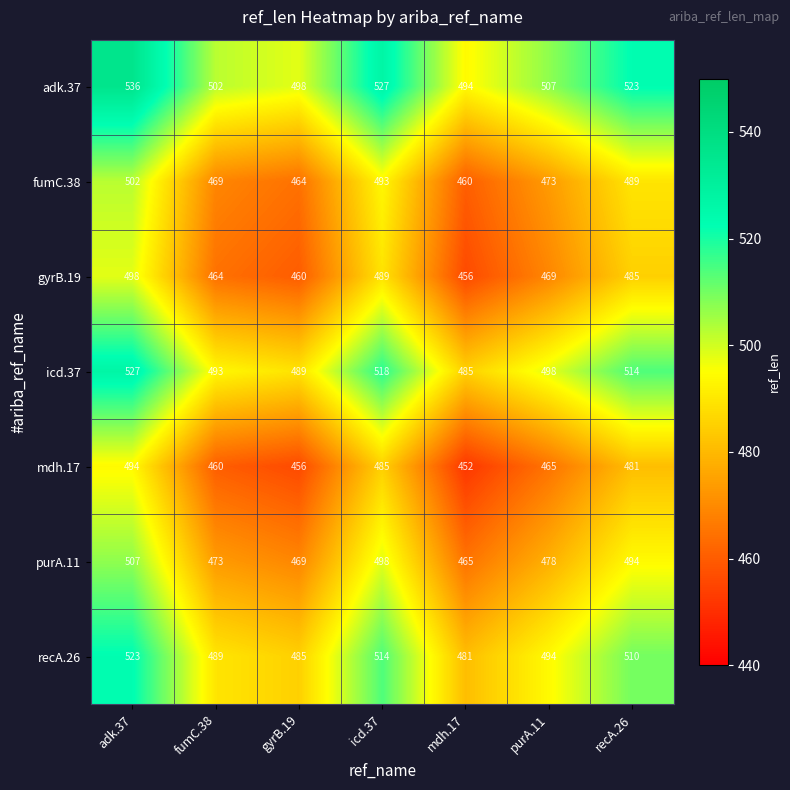

At which label is recA.26 closest to 502?

purA.11